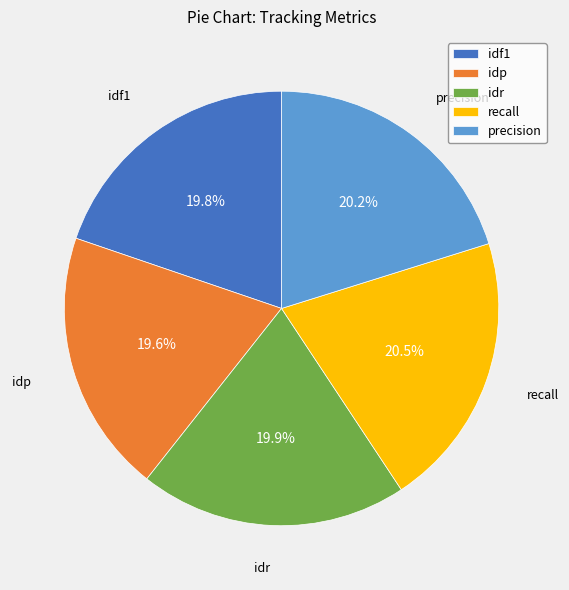

Does any single category account for the majority?

No